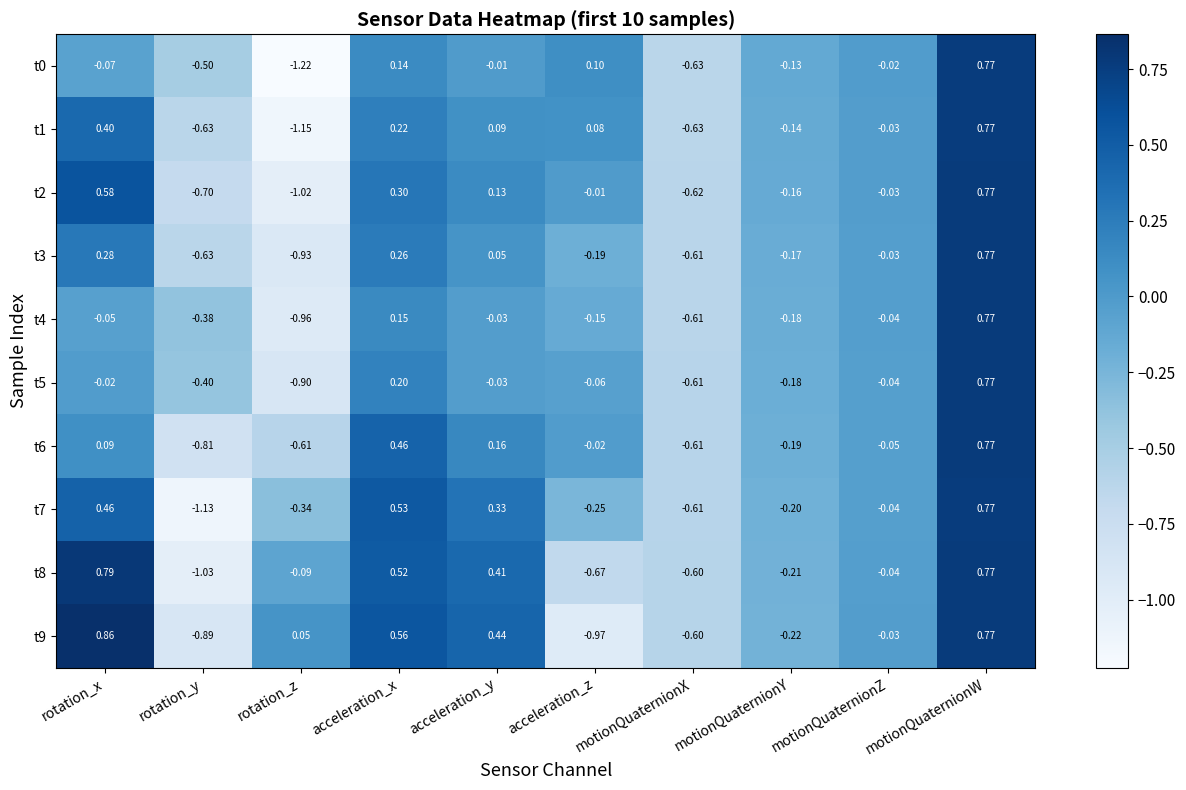

List the labels in order of t7 value, largest first.

motionQuaternionW, acceleration_x, rotation_x, acceleration_y, motionQuaternionZ, motionQuaternionY, acceleration_z, rotation_z, motionQuaternionX, rotation_y